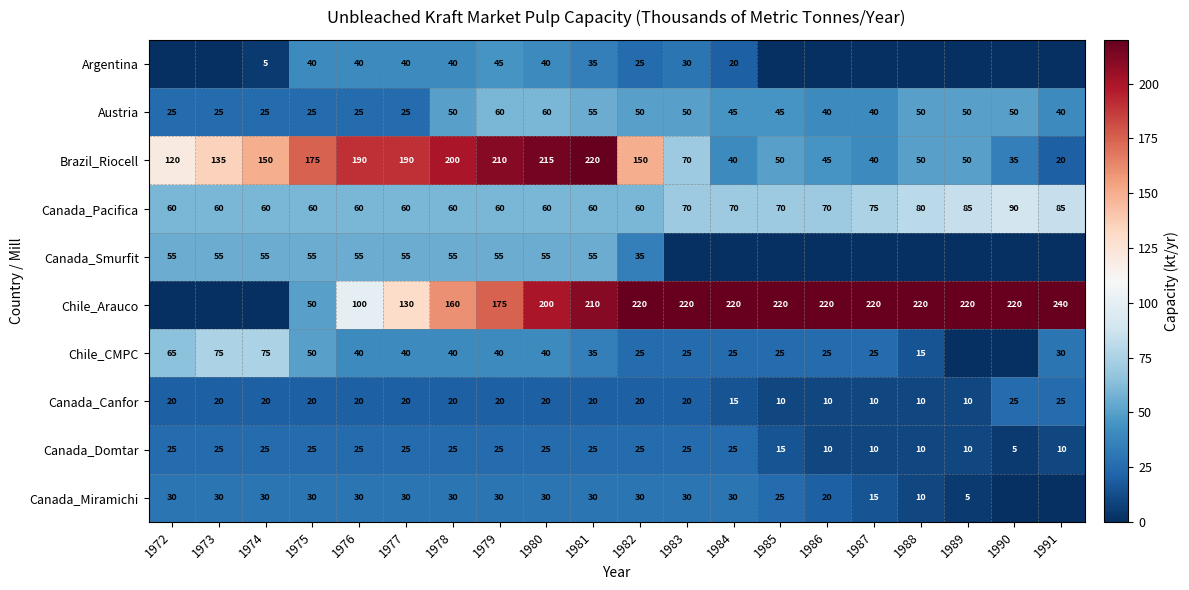

At which label is Canada_Canfor closest to 17?

1984